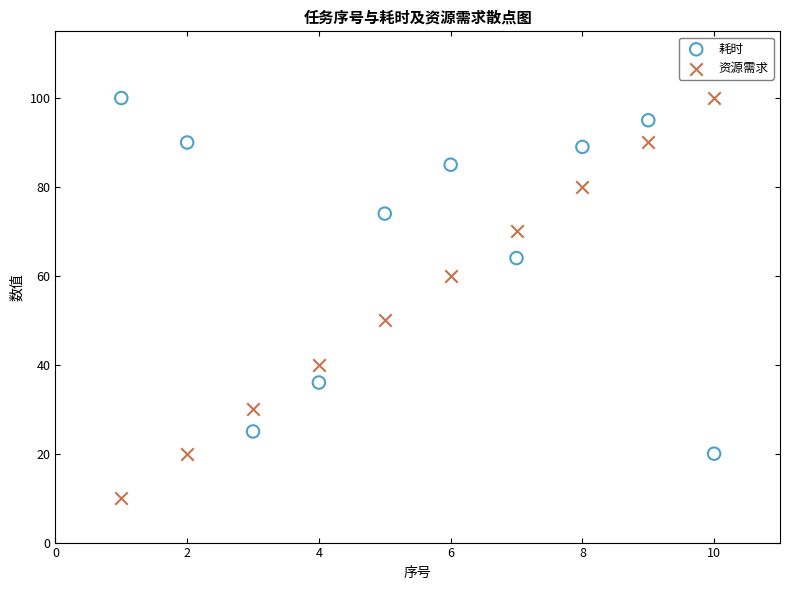

Across all data points, what is the range of Y values (max minus min)?

90